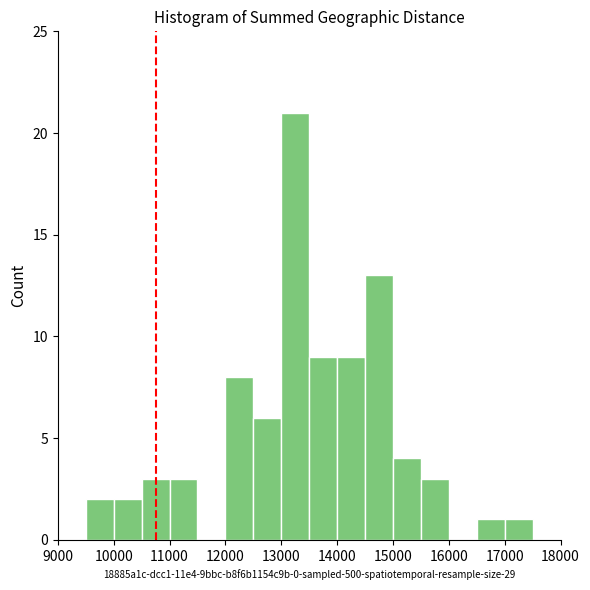

What is the height of the bar covering 13500 to 14000 on the x-axis? The values are not printed on the chart, so give them approximately, as read against the axis.

9